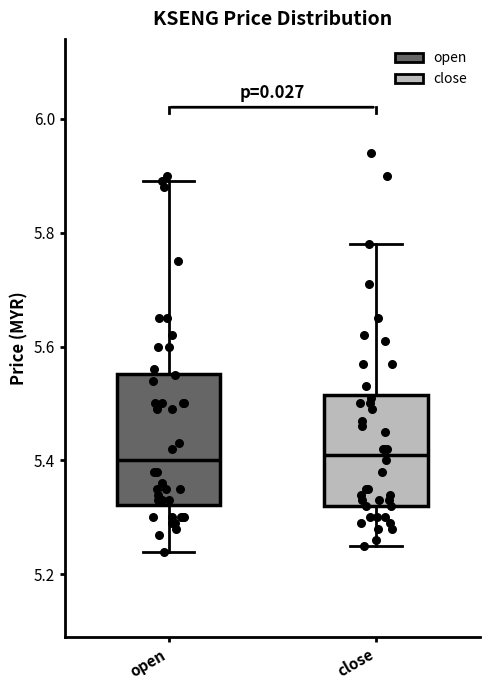

Reading left to right, read every box against the y-axis: the position of its median line, the range the box covers, and the ends of its whiskers. The values are not printed on the chart, so give them approximately, as read against the axis.

open: median 5.40, box 5.32 to 5.56, whiskers 5.24 to 5.90
close: median 5.42, box 5.32 to 5.52, whiskers 5.26 to 5.78